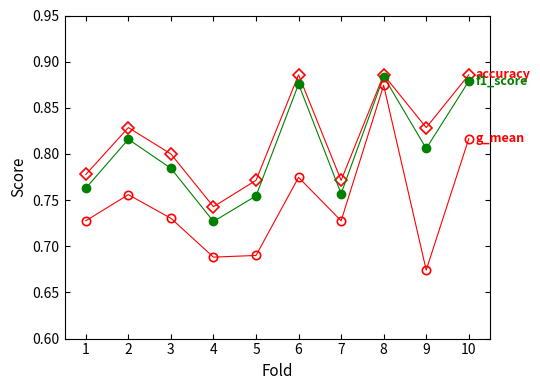

At which category is the sum across all series the highest?

8